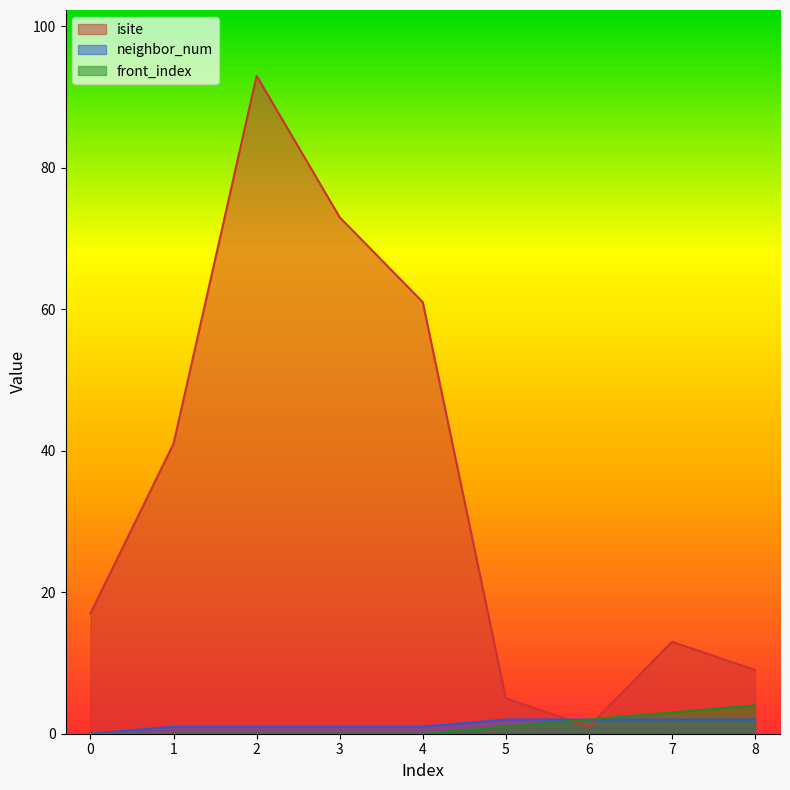

Reading left to right, extract all data points from this chart.

isite: 17	41	93	73	61	5	1	13	9
neighbor_num: 0	1	1	1	1	2	2	2	2
front_index: 0	0	0	0	0	1	2	3	4